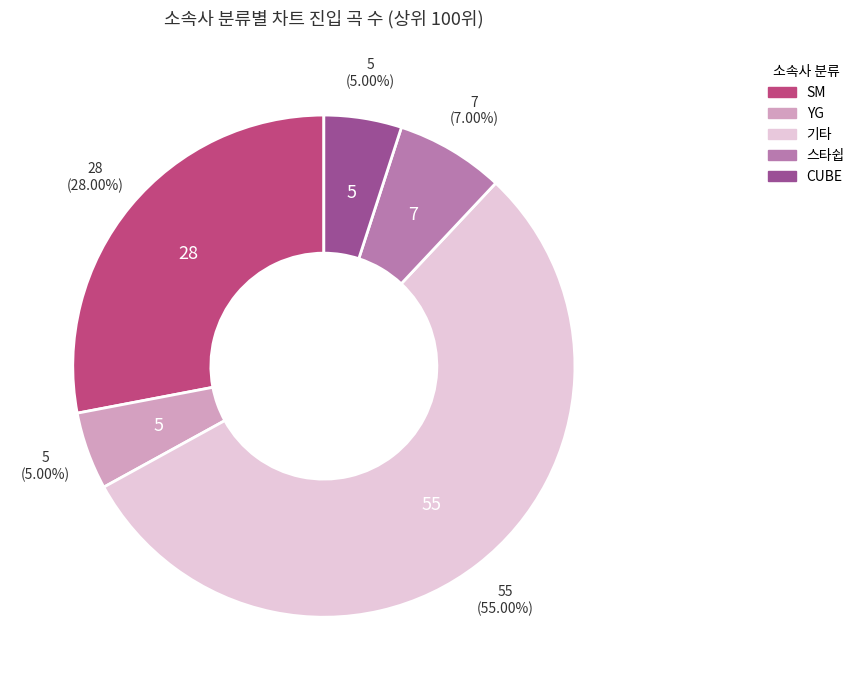

Does any single category account for the majority?

Yes